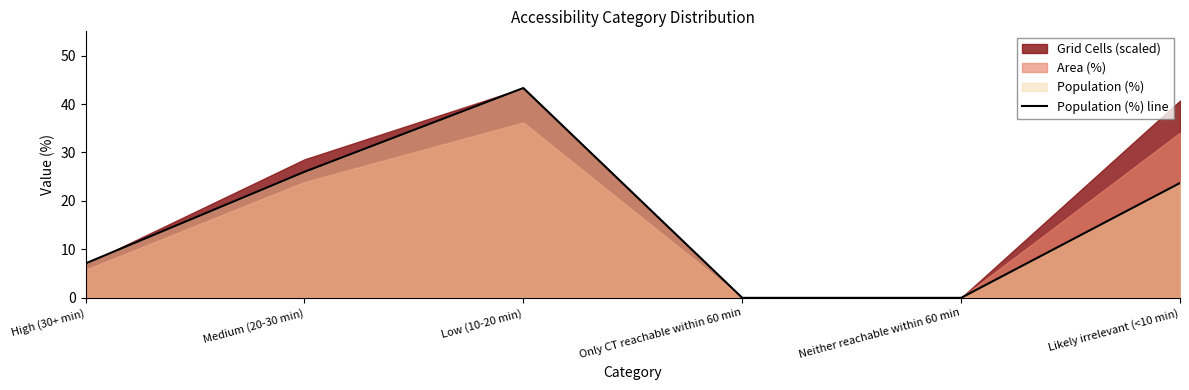

What is the difference between the values at Likely irrelevant (<10 min) and Neither reachable within 60 min?

23.7